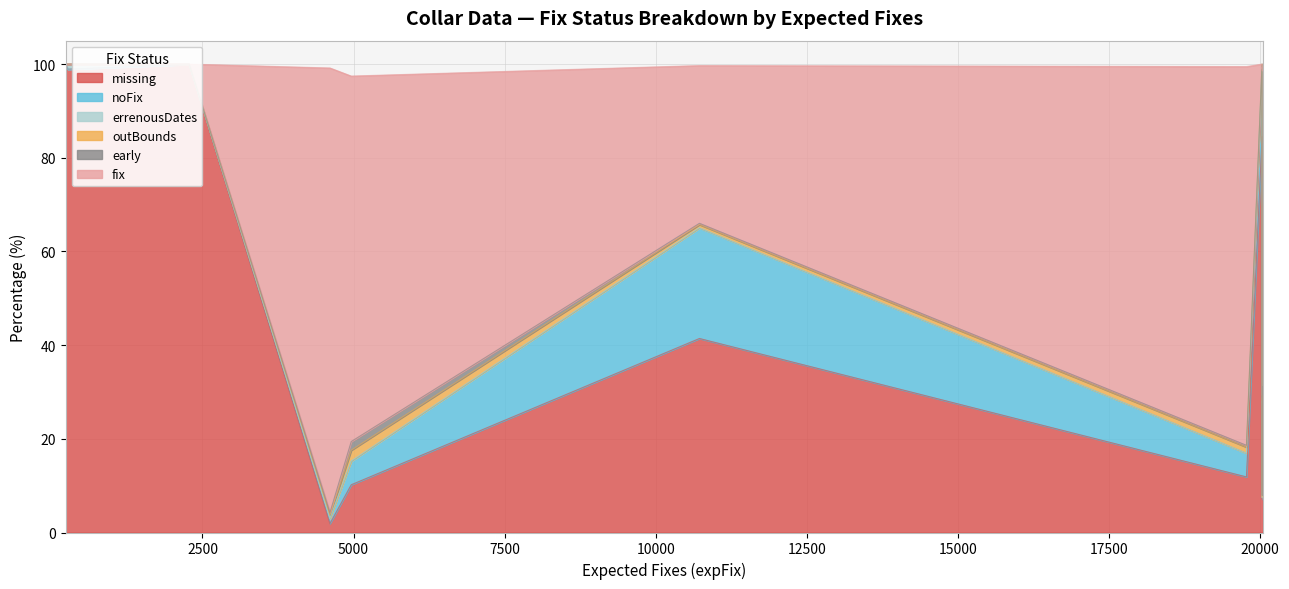

How many data points in missing are above 18?

8